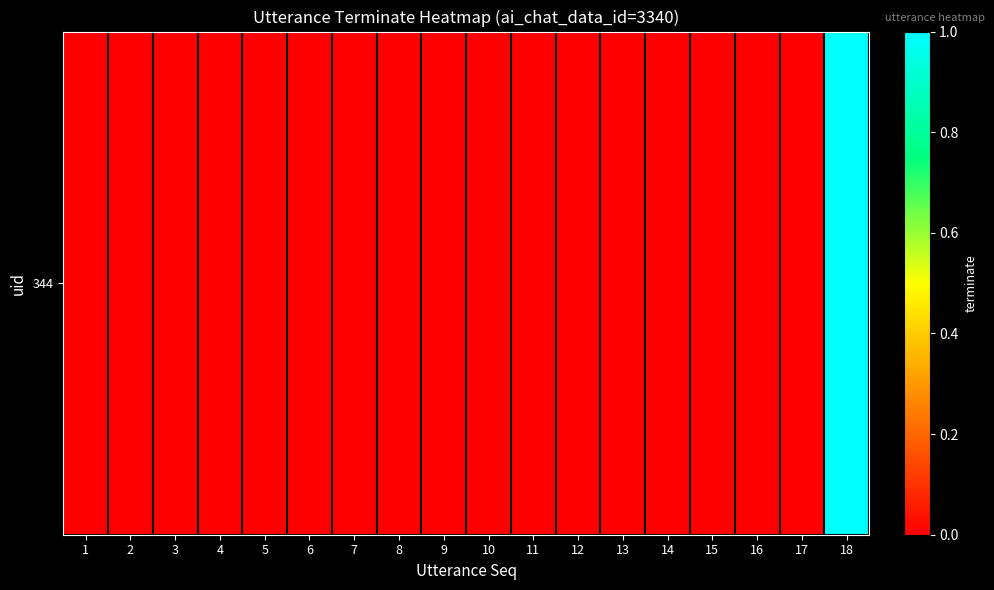

Between 4 and 11, which is larger?

4